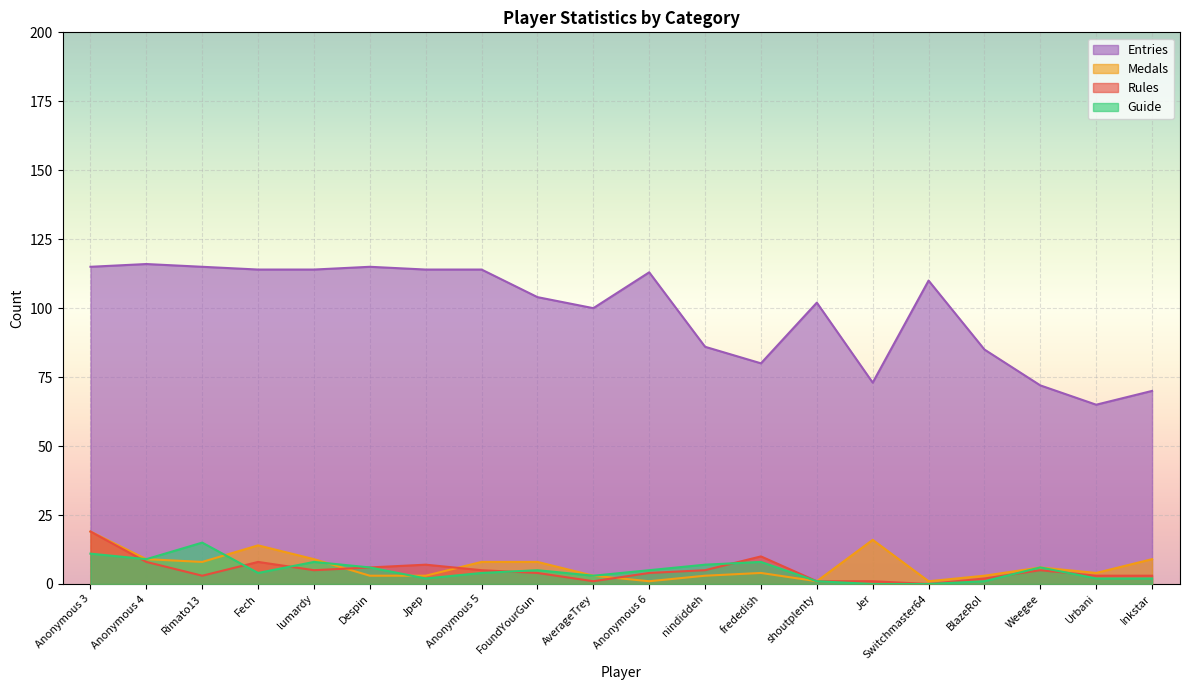

Read the Medals value at Rimato13.

8